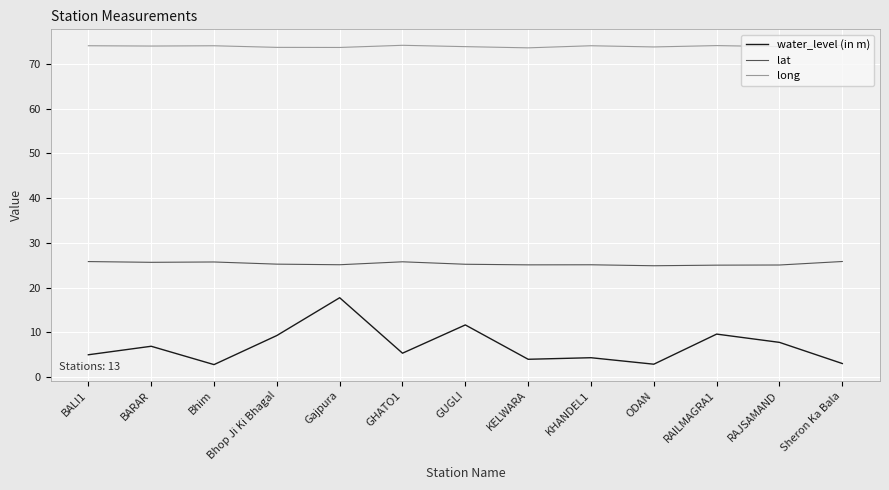

What is the difference between the second highest and second lowest values in the lat series?

0.8